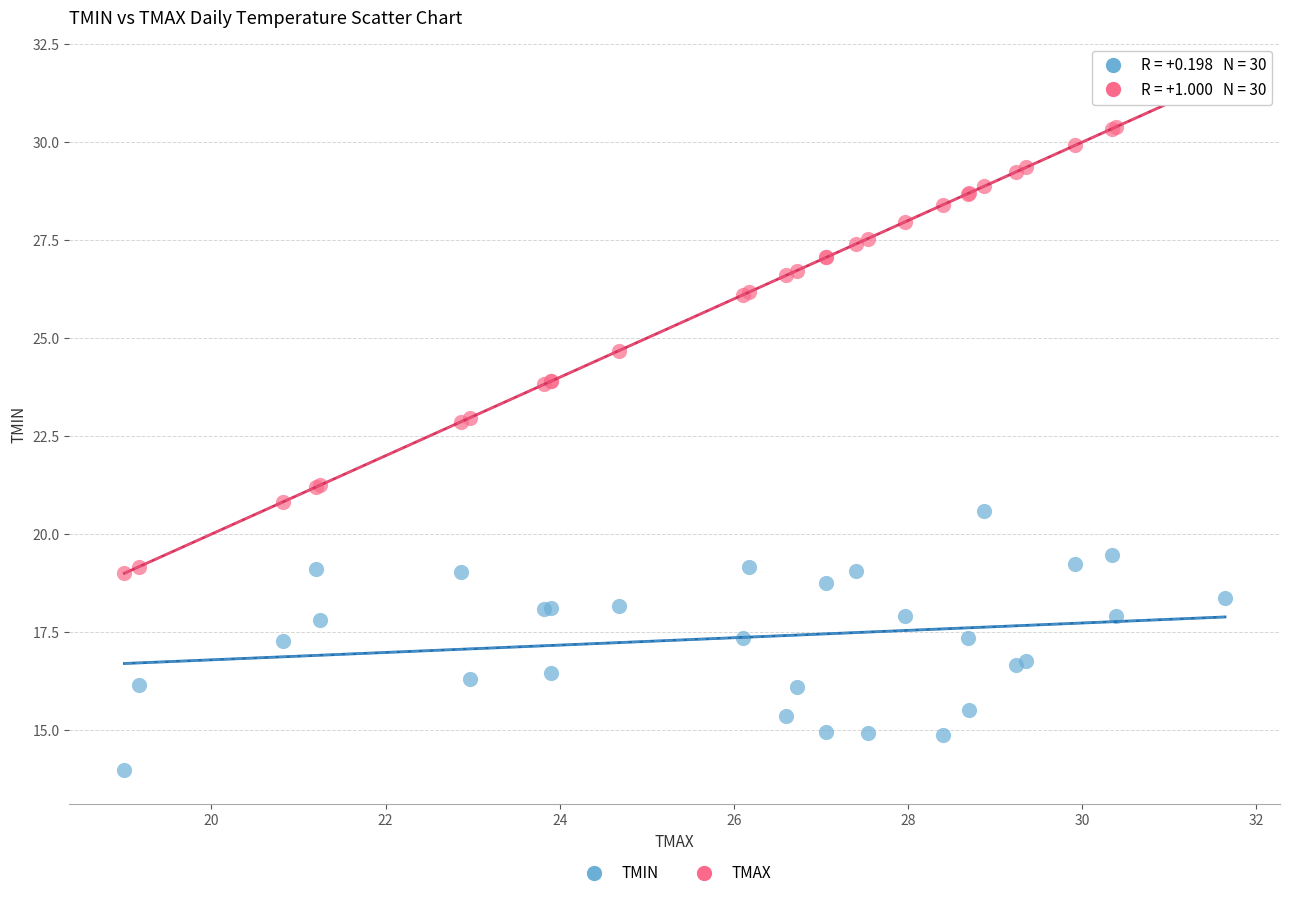

In the TMAX series, what Y value is closest to 25?

24.7